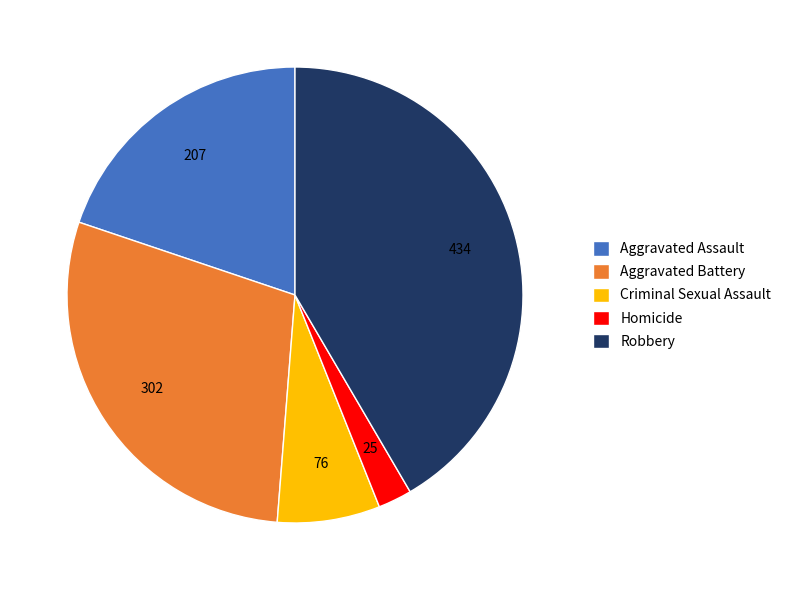

Is it true that Aggravated Assault is 11% of the pie?

False